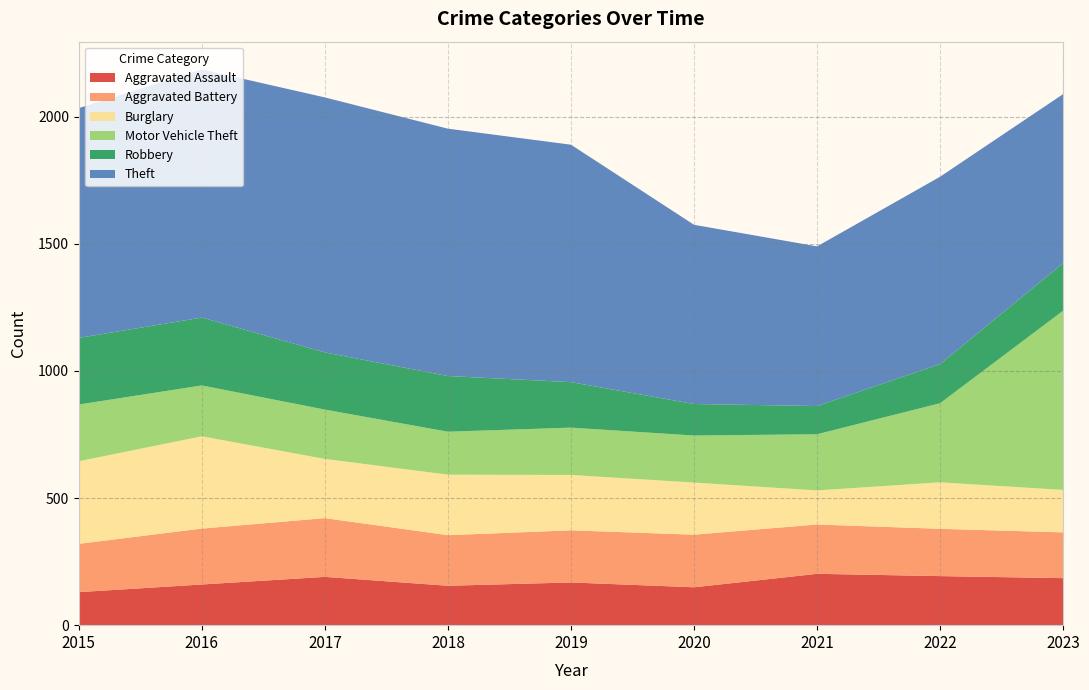

Reading left to right, list all the values displayed in this chart.

Aggravated Assault: 2015=130	2016=160	2017=190	2018=155	2019=168	2020=149	2021=202	2022=193	2023=185
Aggravated Battery: 2015=190	2016=220	2017=231	2018=199	2019=205	2020=207	2021=194	2022=186	2023=180
Burglary: 2015=325	2016=363	2017=233	2018=238	2019=218	2020=205	2021=134	2022=183	2023=167
Motor Vehicle Theft: 2015=223	2016=200	2017=194	2018=169	2019=186	2020=185	2021=221	2022=311	2023=705
Robbery: 2015=262	2016=267	2017=225	2018=219	2019=179	2020=124	2021=111	2022=154	2023=187
Theft: 2015=904	2016=976	2017=1003	2018=973	2019=934	2020=705	2021=628	2022=737	2023=665